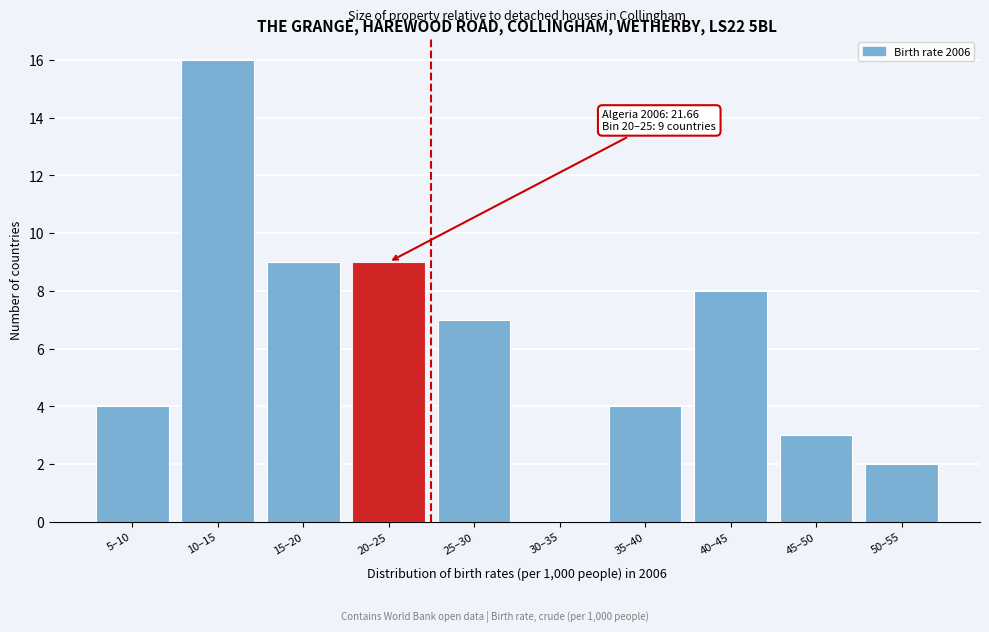

Reading left to right, extract all data points from this chart.

5–10=4	10–15=16	15–20=9	20–25=9	25–30=7	30–35=0	35–40=4	40–45=8	45–50=3	50–55=2